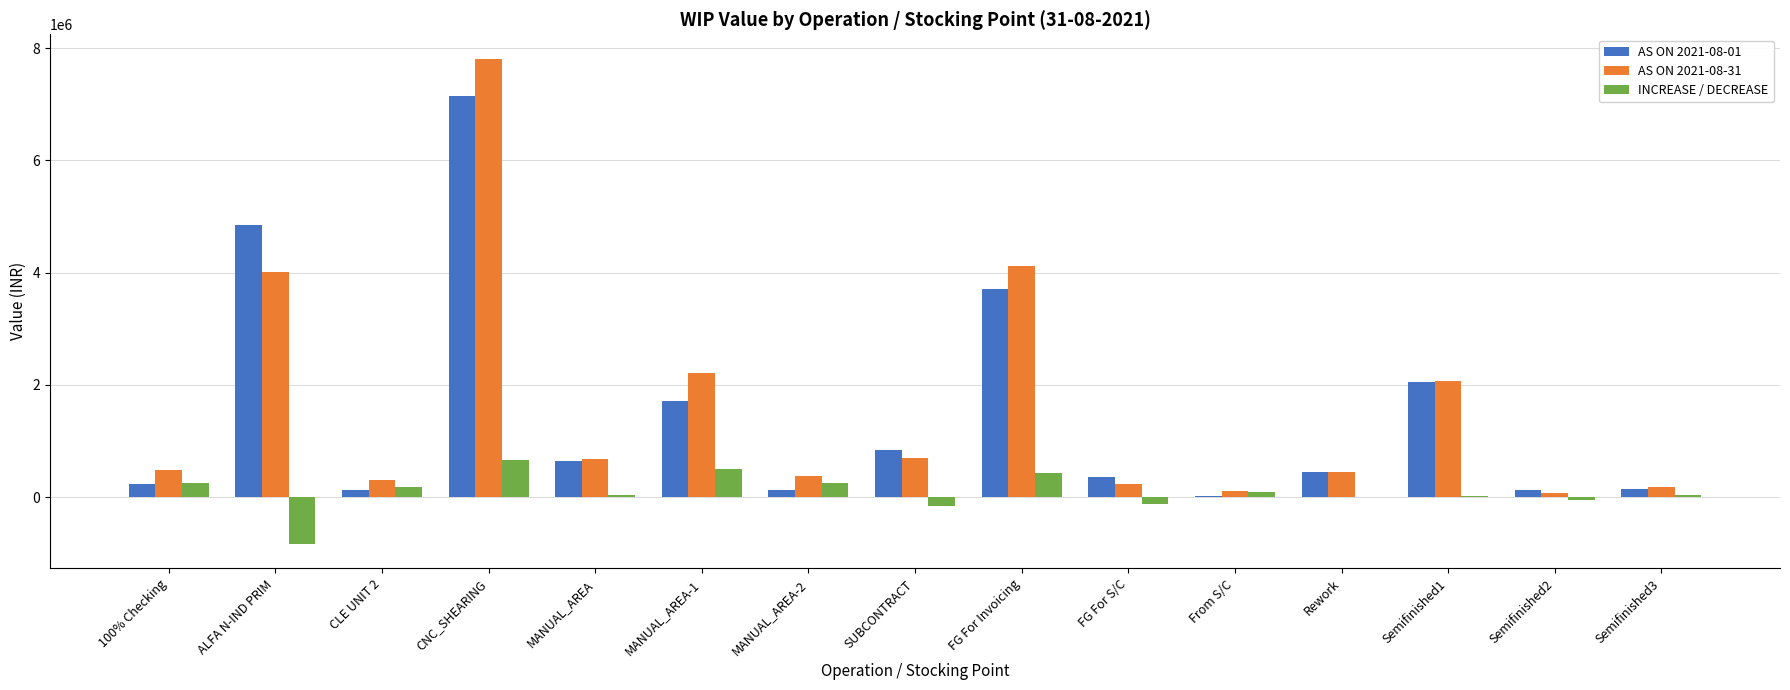

At which label does AS ON 2021-08-31 first exceed 488249?

100% Checking